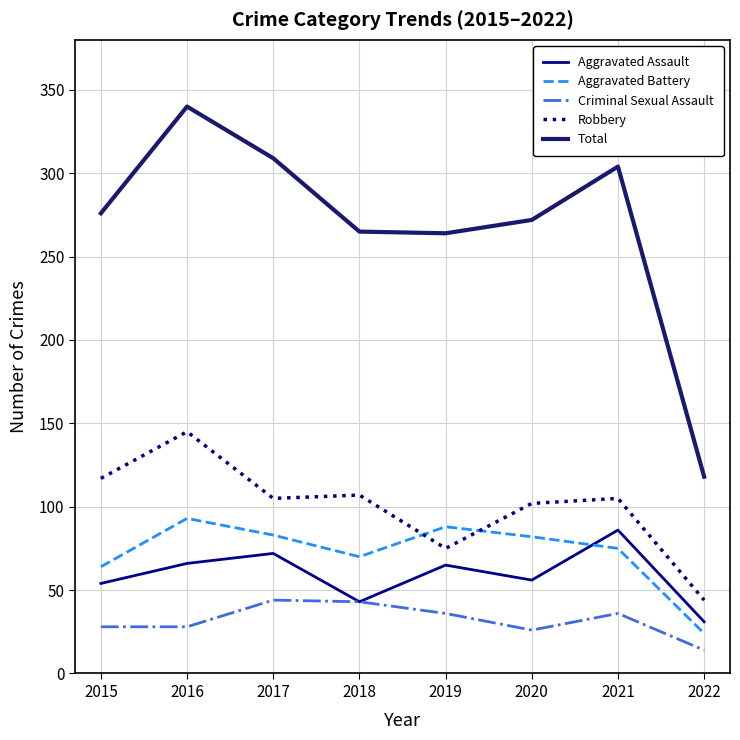

Which series has the widest spread of values?

Total